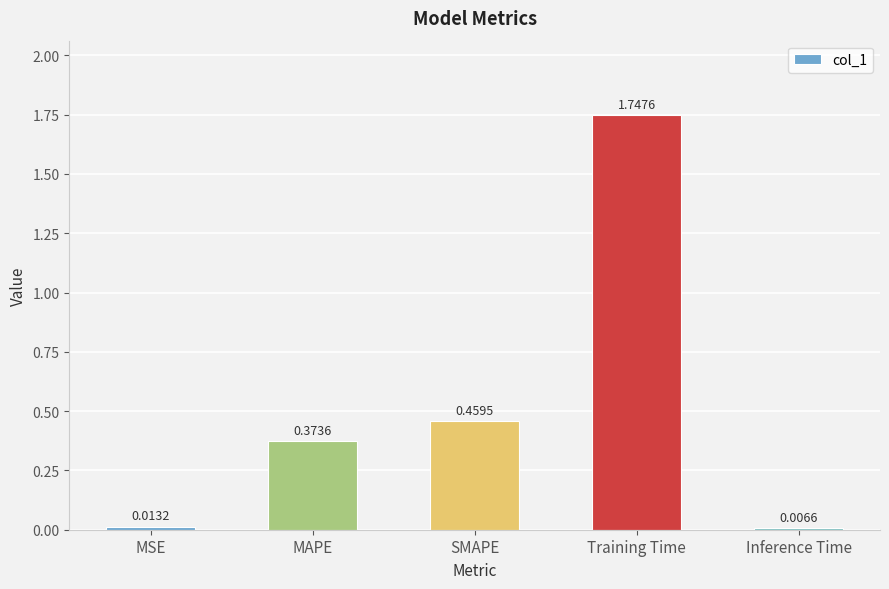

What is the label of the 5th bar from the right?

MSE